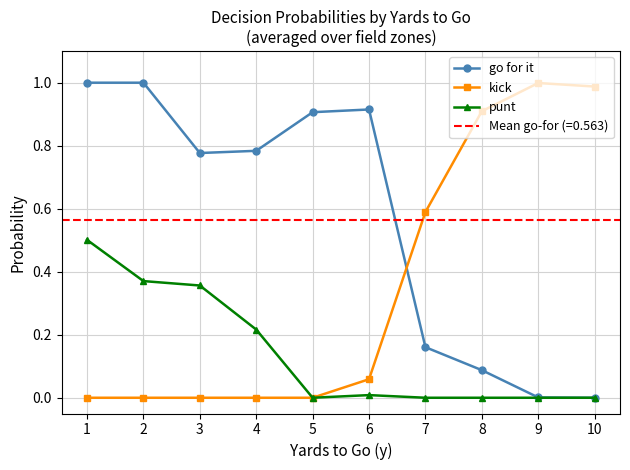

True or false: kick has a value of 0.1 at 6.

False